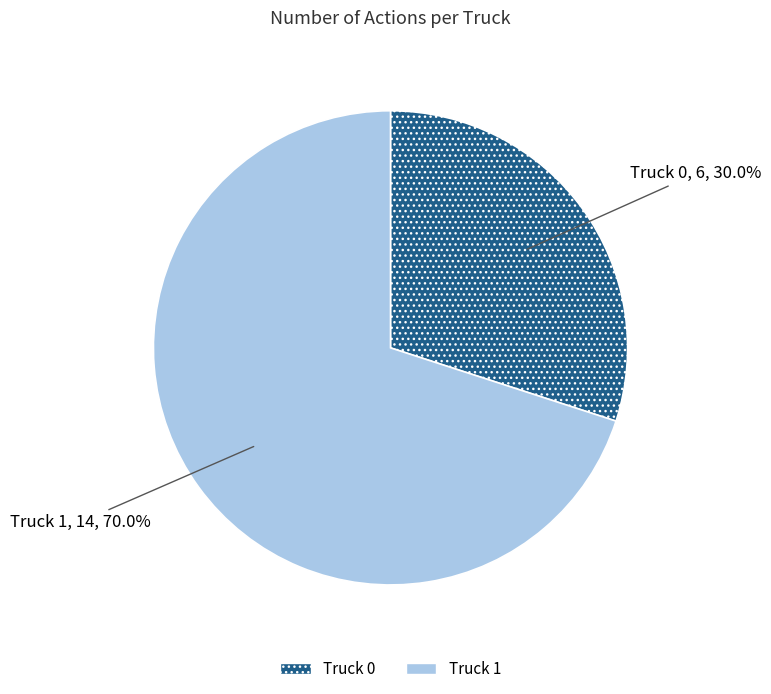

How many slices are in this pie chart?

2